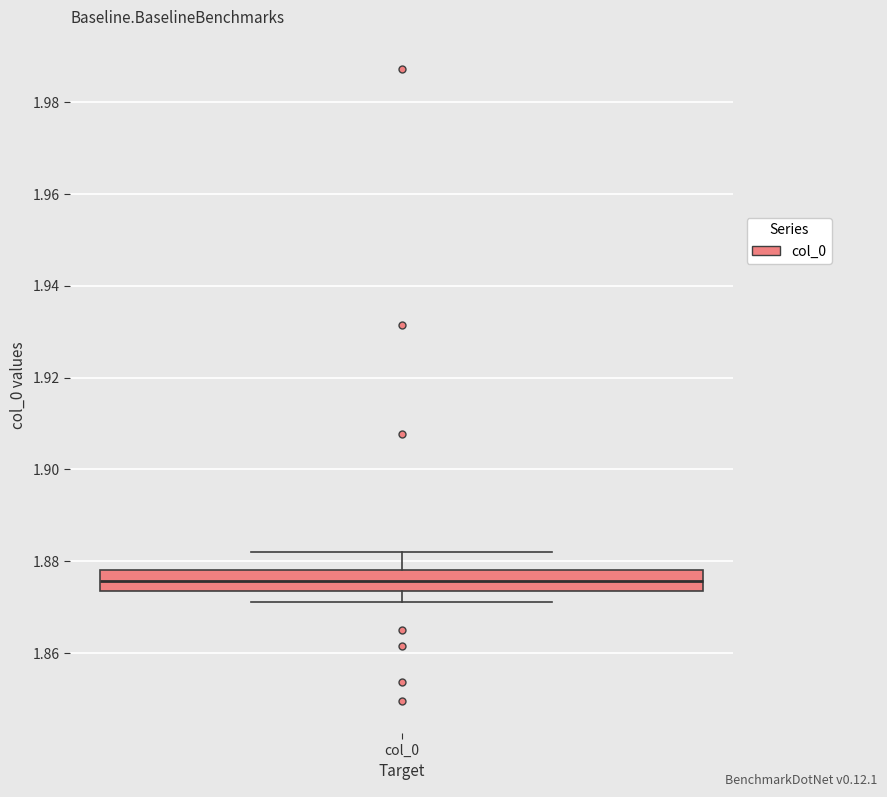

Transcribe this box plot: give where the median line is, the range the box spans, and where the two whiskers end, as read against the y-axis. The values are not printed on the chart, so give them approximately, as read against the axis.

median 1.876, box 1.874 to 1.878, whiskers 1.872 to 1.882